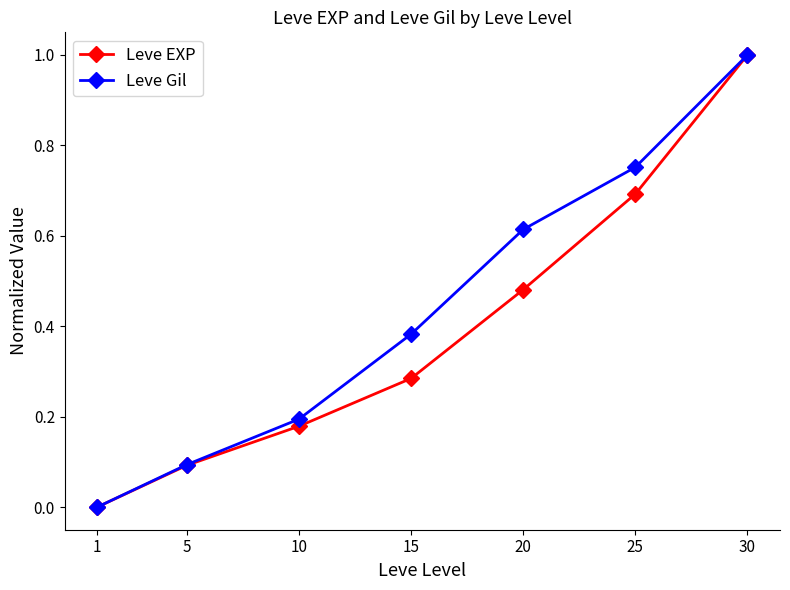

True or false: Leve EXP has more than 0 interior local peaks.

False